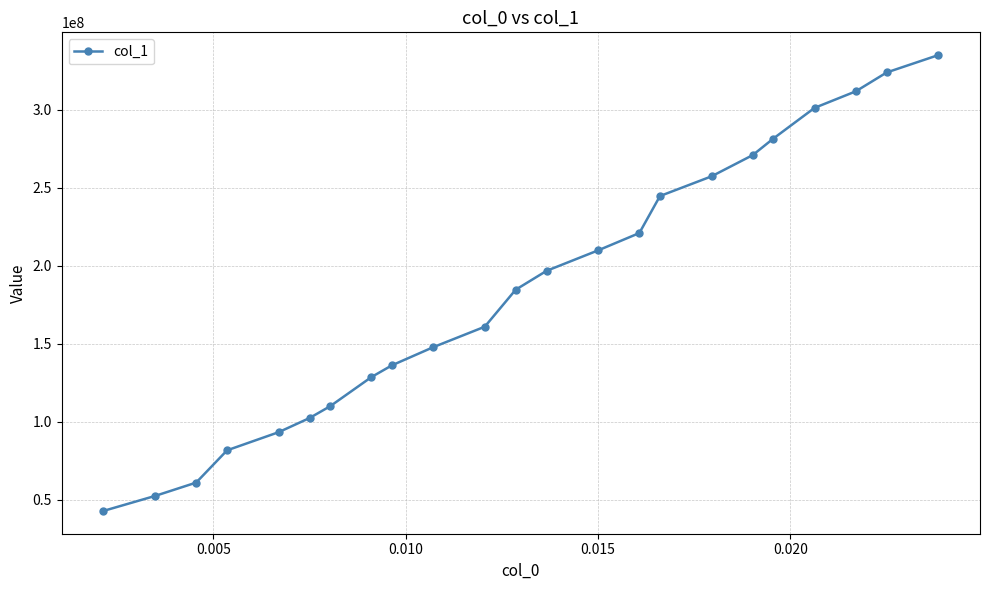

What is the sum of all values?

4256598567.3